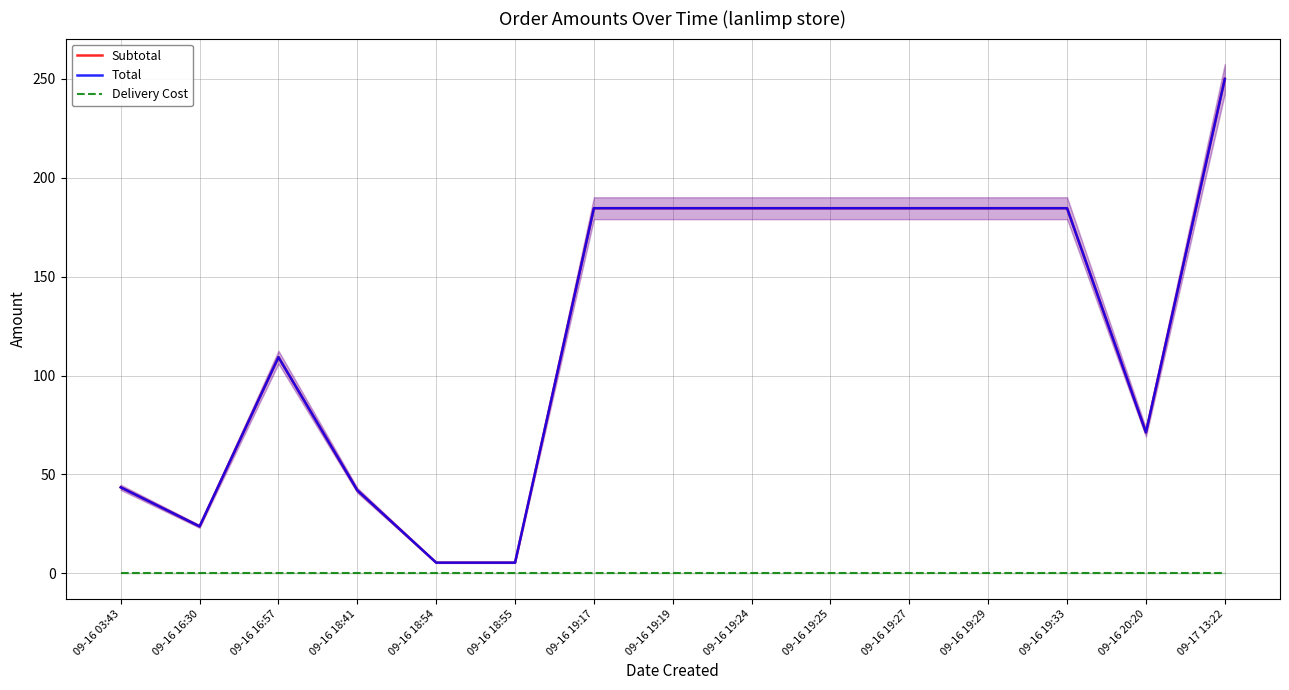

True or false: Subtotal and Delivery Cost cross at least once.

False